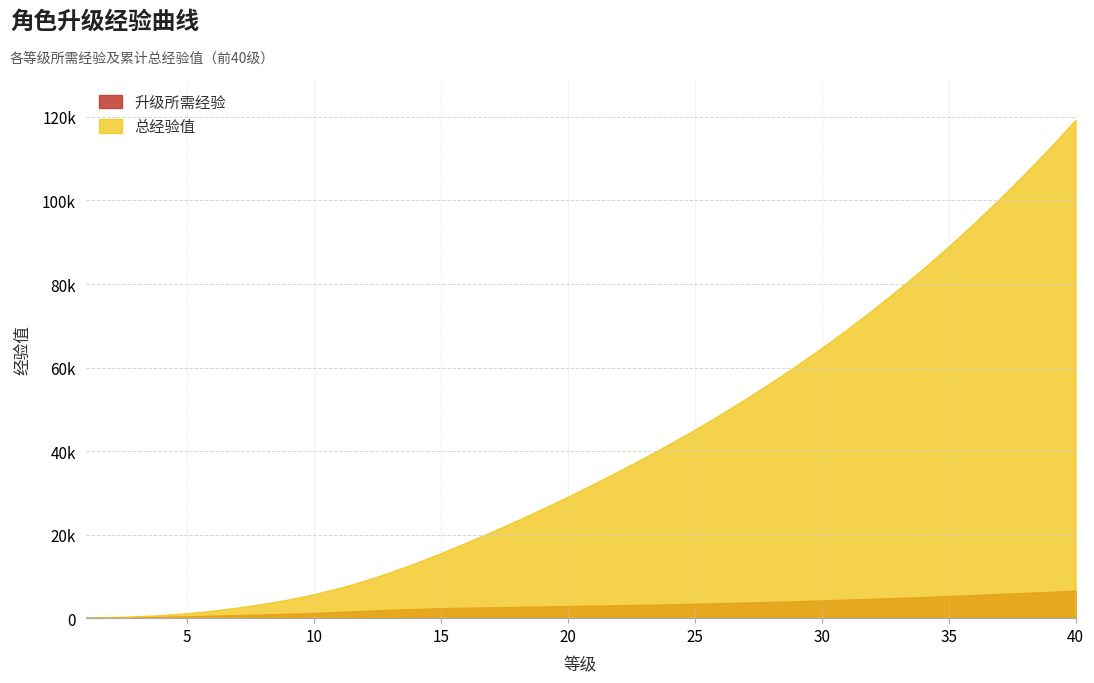

What is the total value across all series at 23?

41600